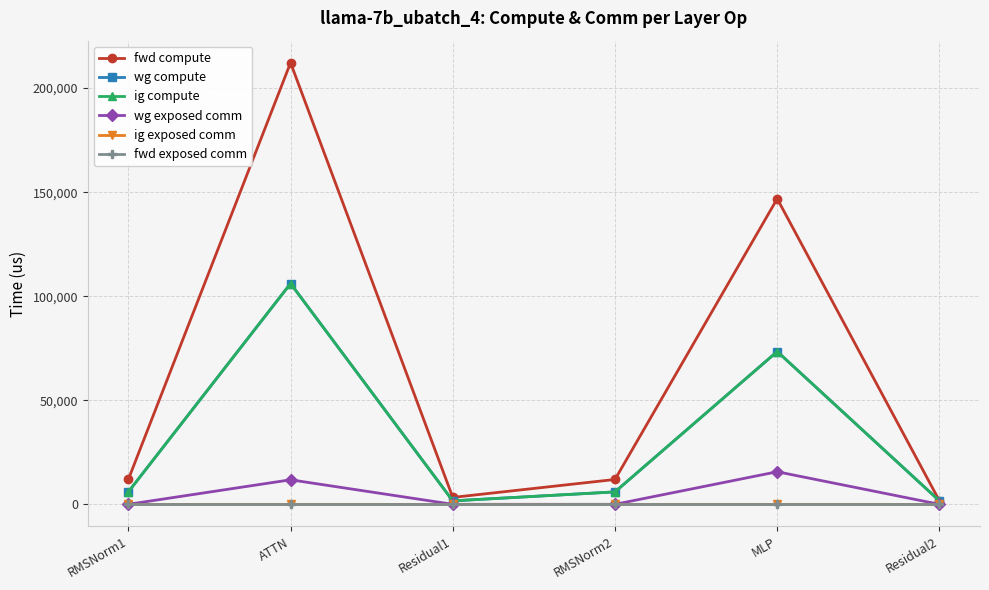

Which series has the largest range (max minus min)?

fwd compute